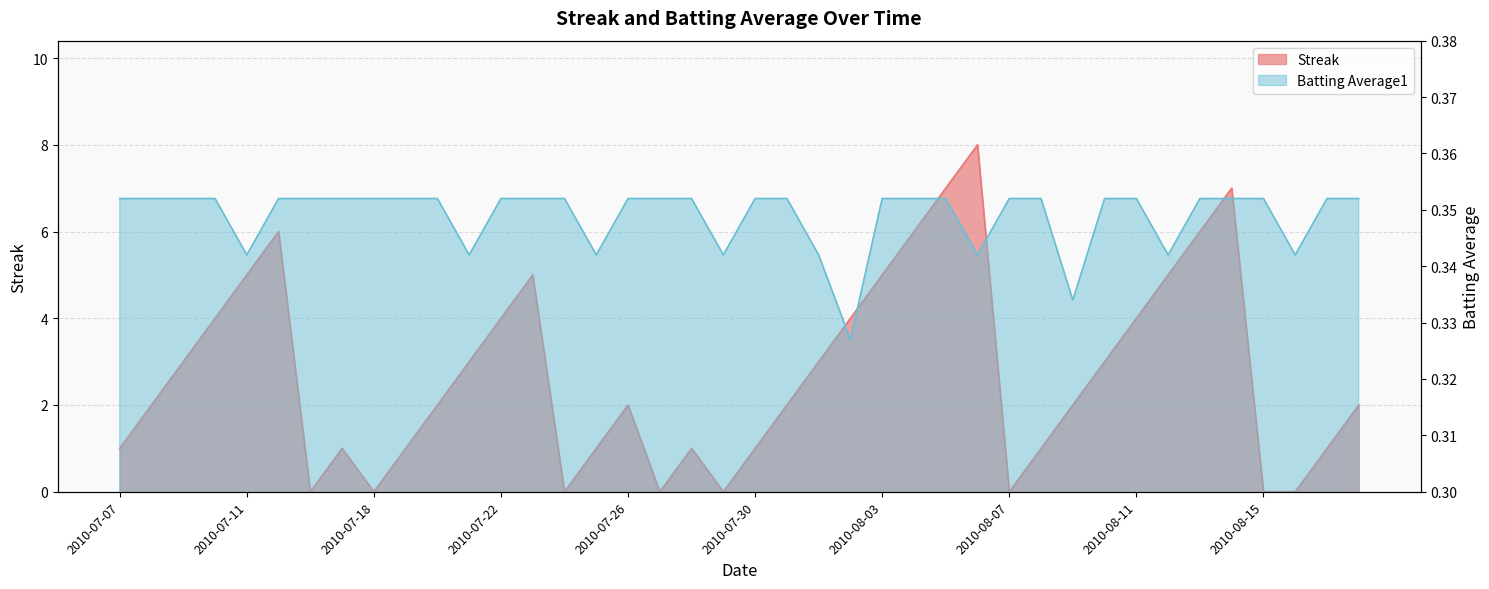

True or false: Streak has more than 0 interior local peaks.

True